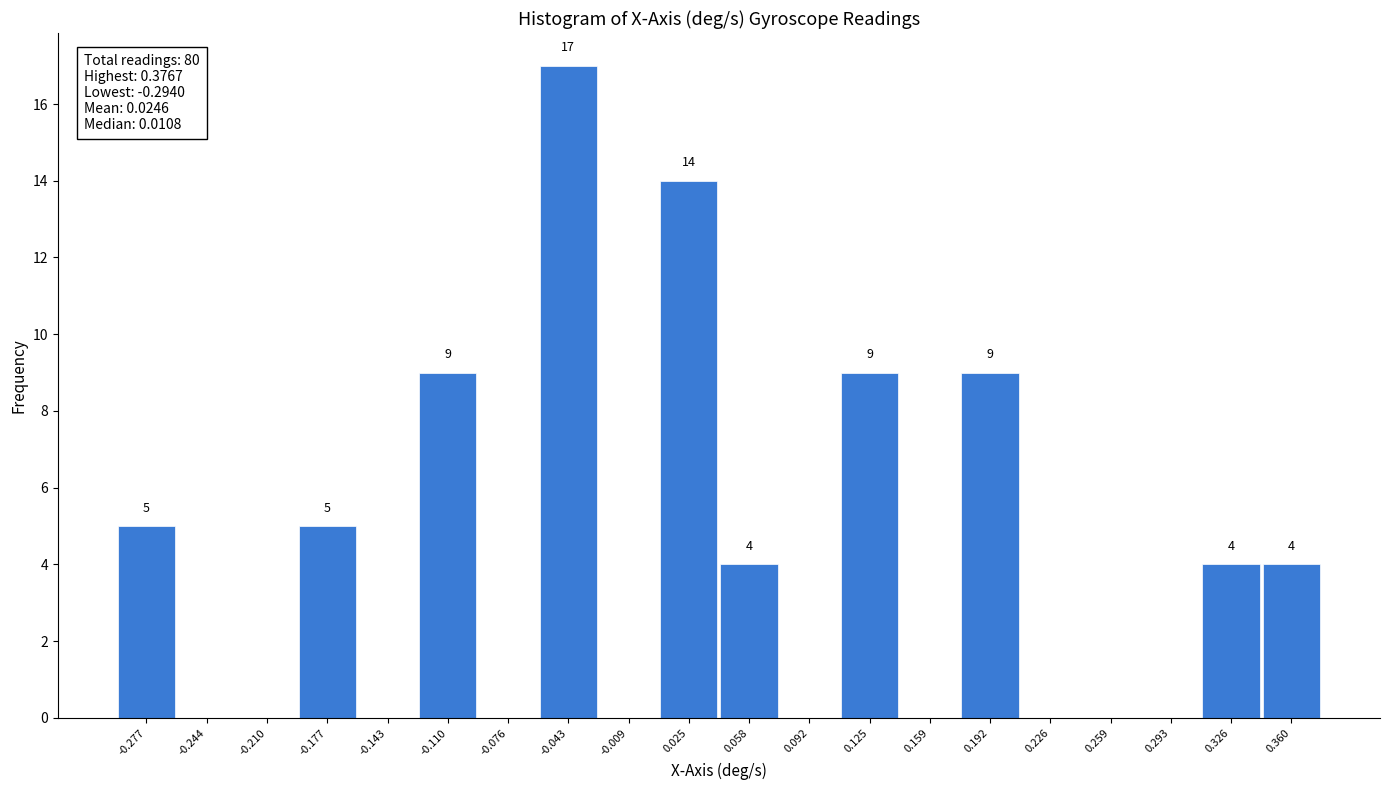

Which range on the x-axis has the tallest bar?

-0.060 to -0.025